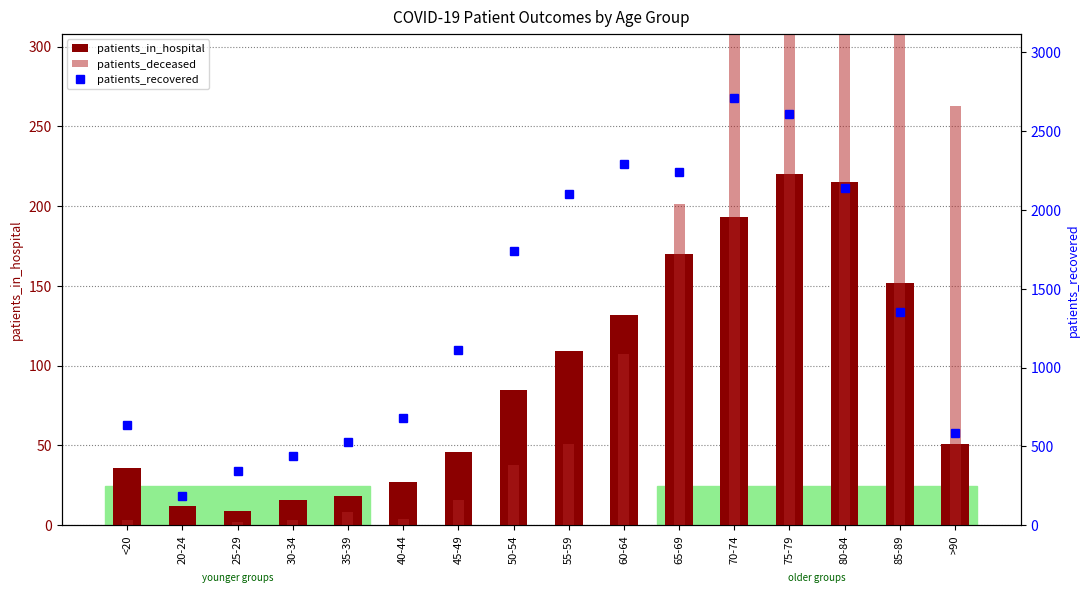

What is the difference between the highest and lowest values at >90?

531